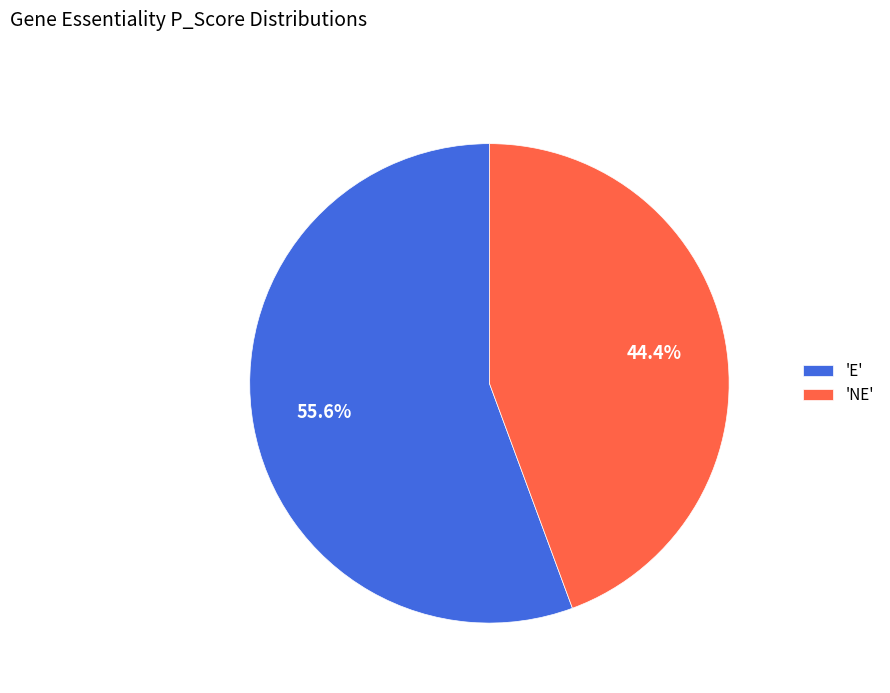

What portion of the pie excludes 'E'?

44.4%